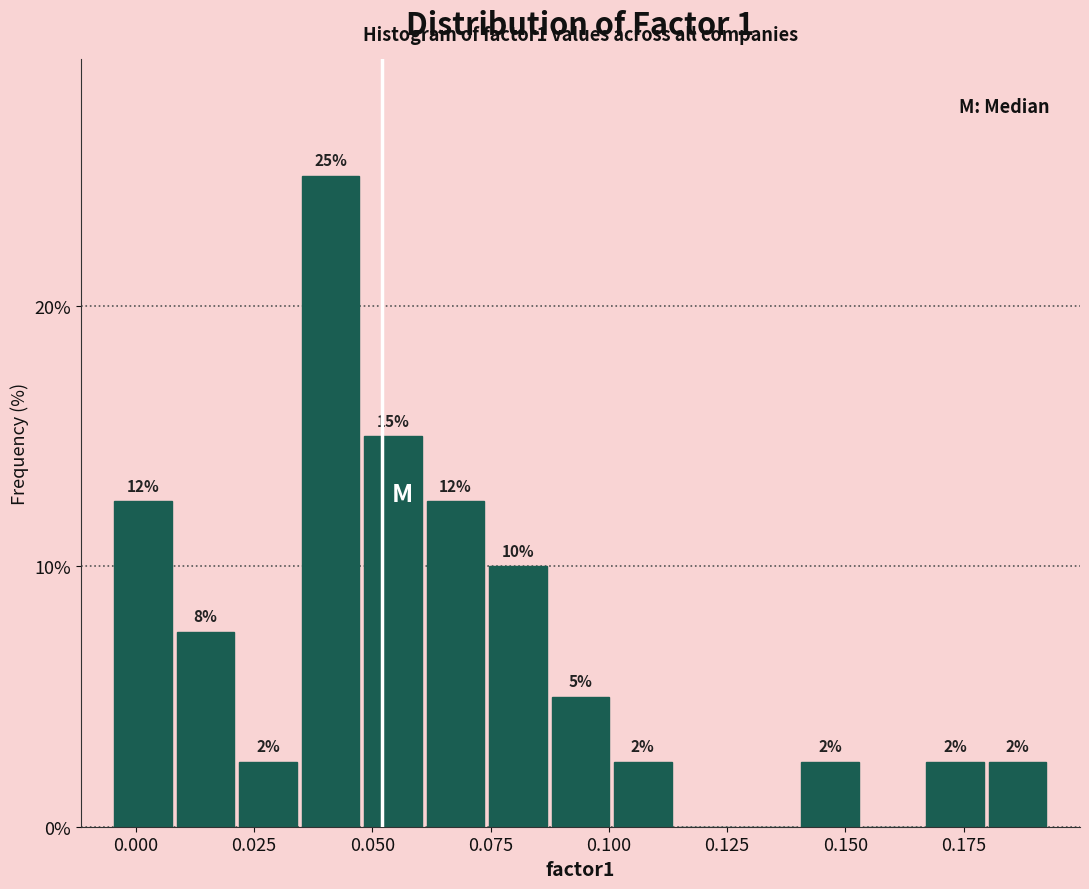

Around what value on the x-axis is the tallest bar? Give the approximate position of its centre, as read against the axis.

0.040